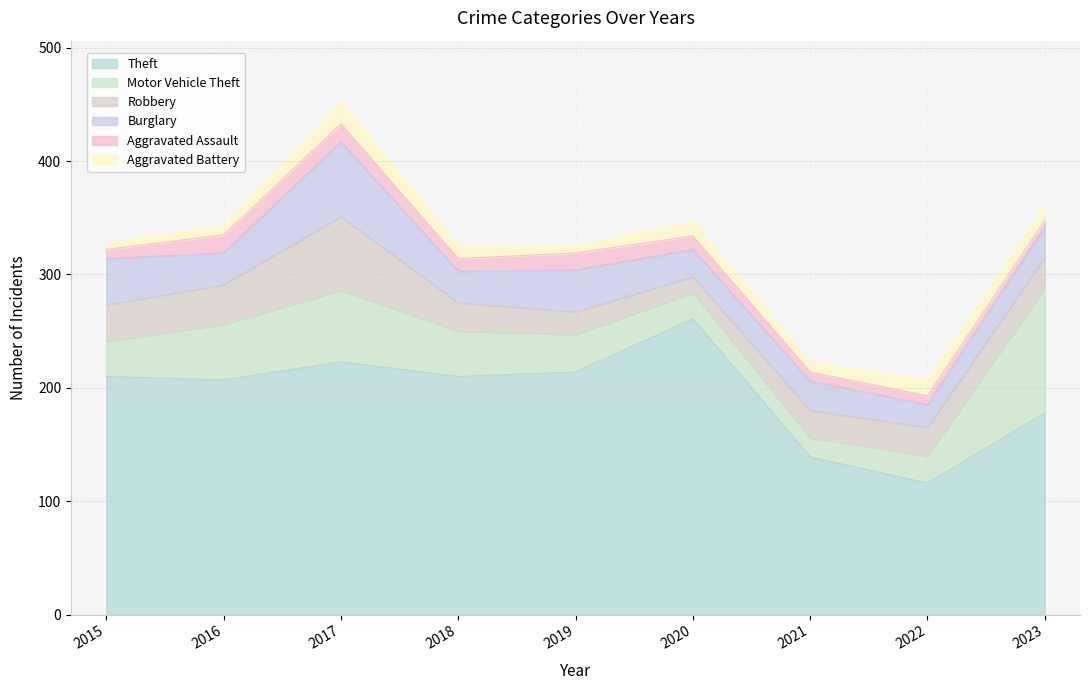

How many interior local peaks does the Burglary series have?

3